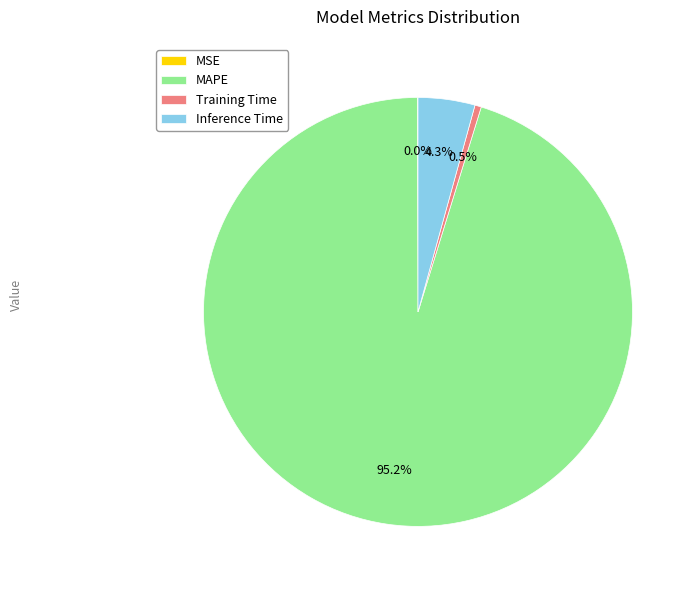

Is there any slice that represents more than half of the pie?

Yes